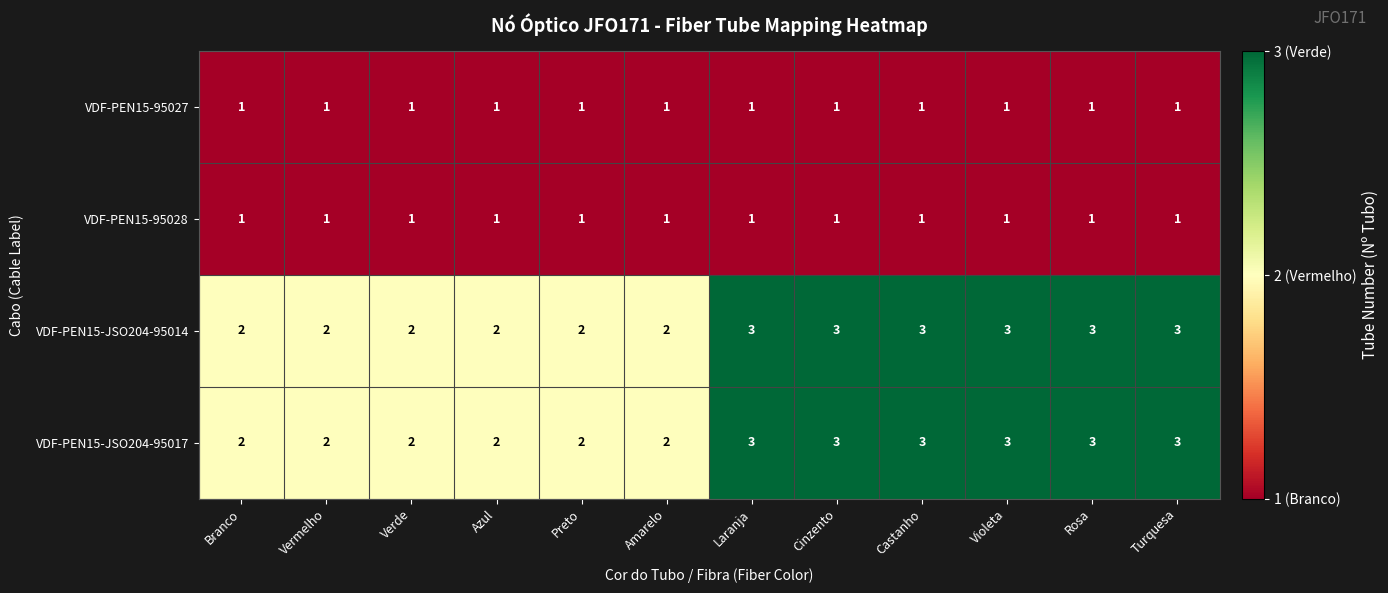

What is the greatest value displayed?

3